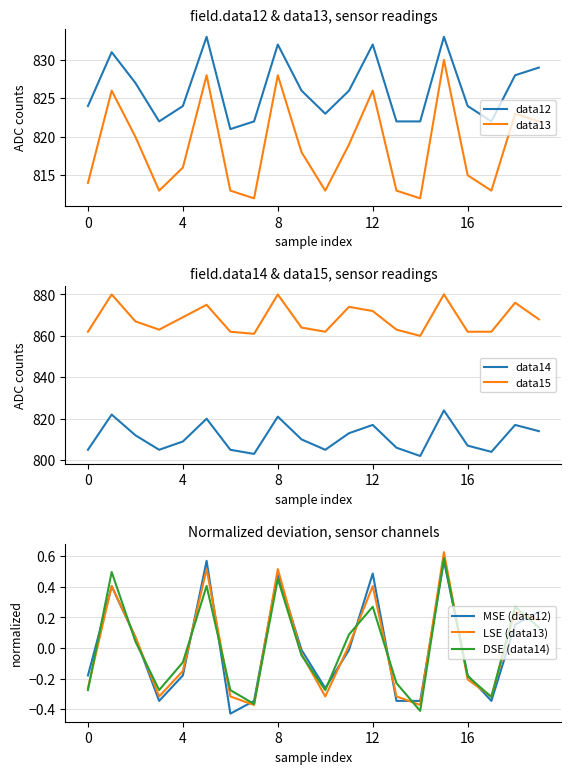

True or false: data12 and data13 intersect in this chart.

False